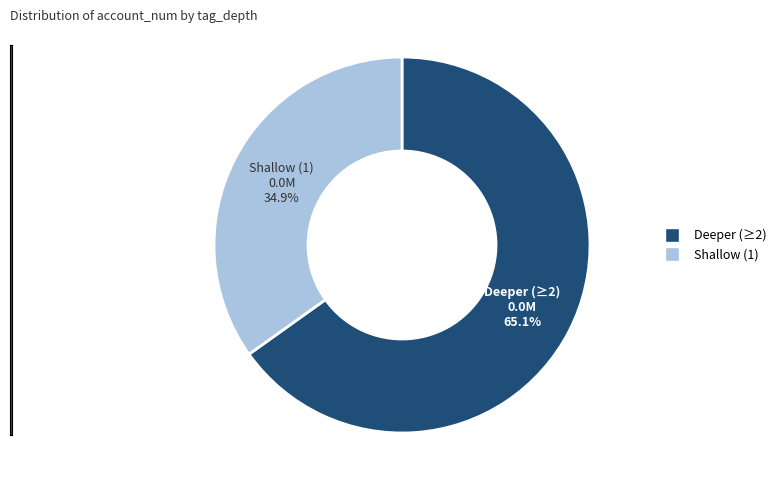

Does any single category account for the majority?

Yes